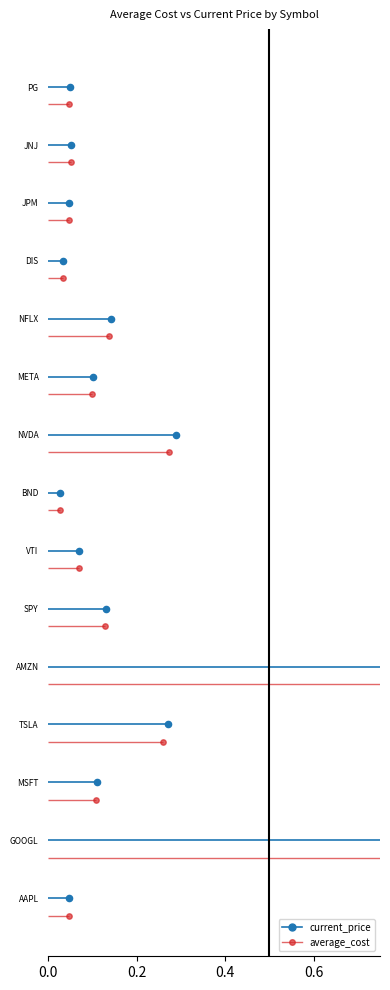

Is the value of current_price_marker at 5 greater than the value of average_cost_marker at 8?

No